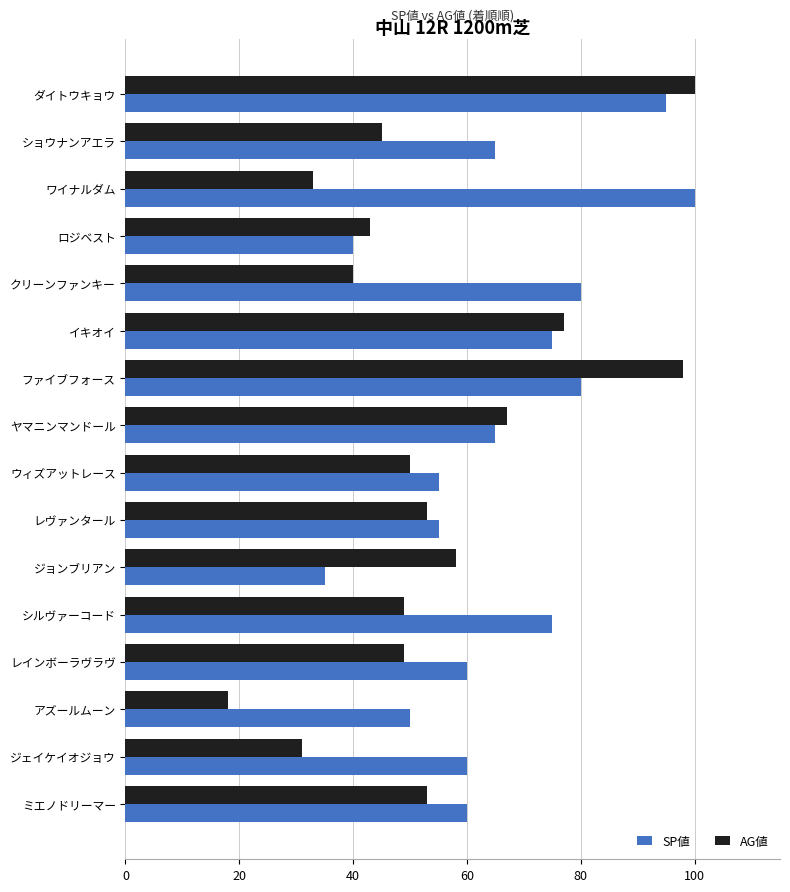

Which series has the largest total across all categories?

SP値